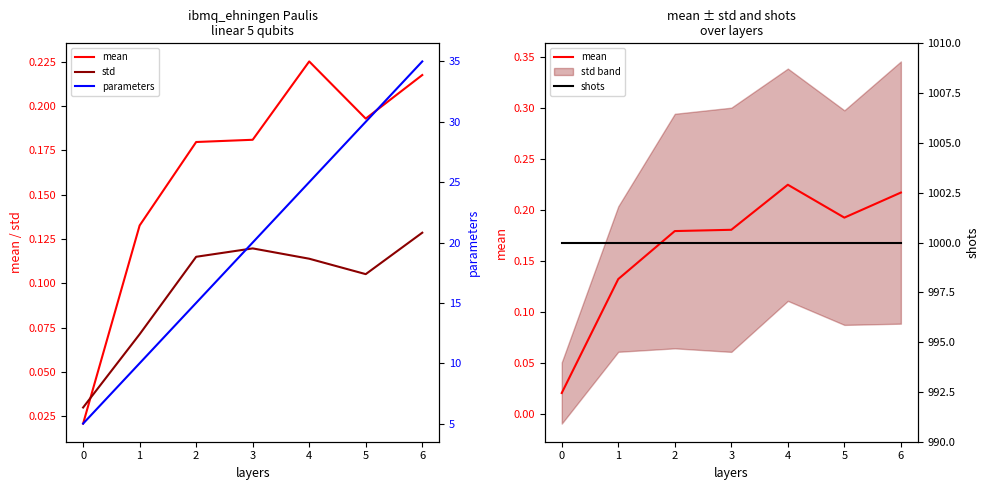

At 3, list the series in order from smallest to largest.

std, mean, parameters, shots